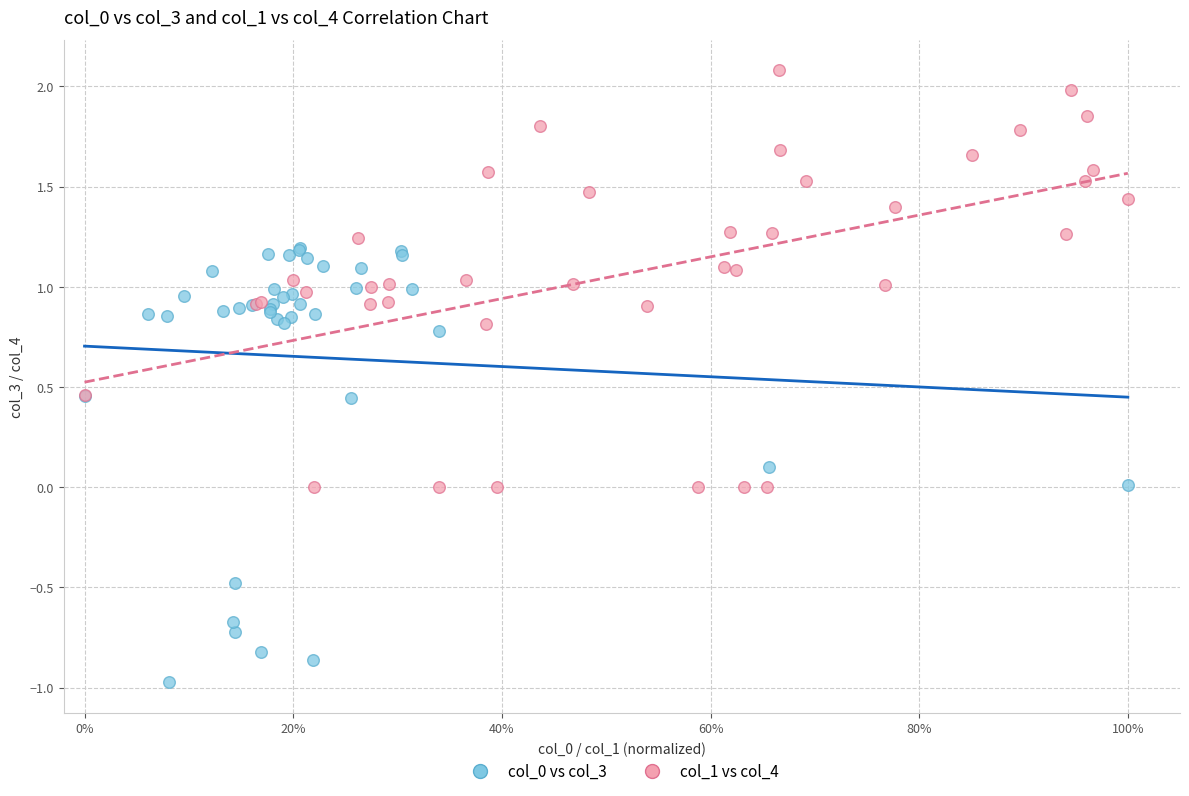

Which series reaches the maximum Y coordinate?

col_1 vs col_4